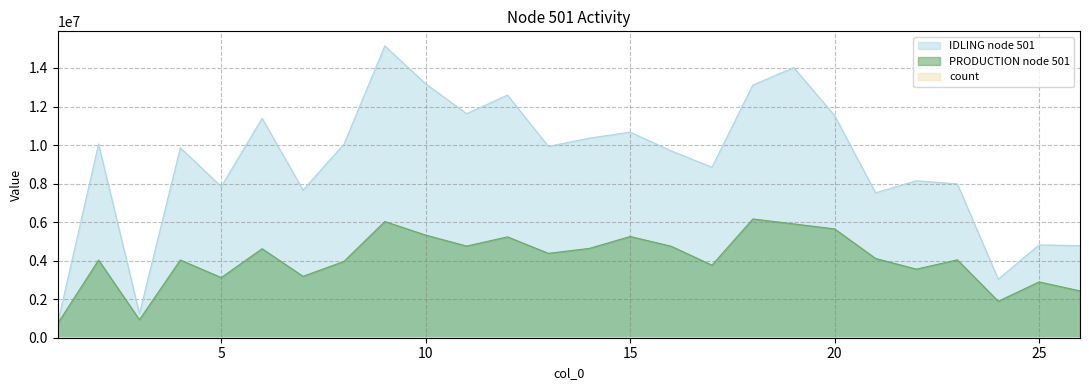

Is the value of PRODUCTION node 501 at 12 greater than the value of count at 23?

Yes